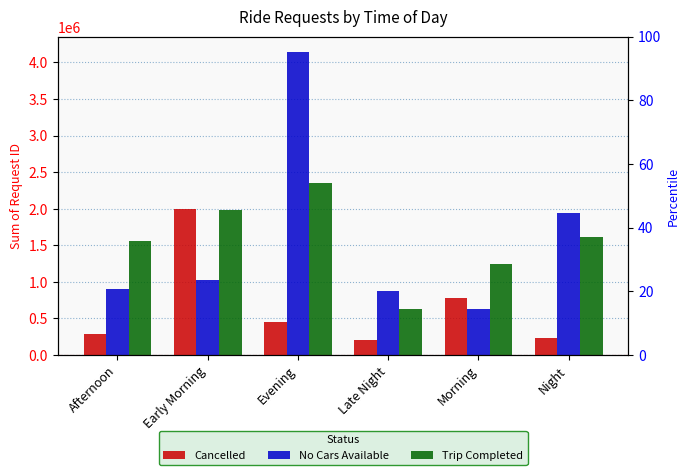

What position from the right is Night?

1